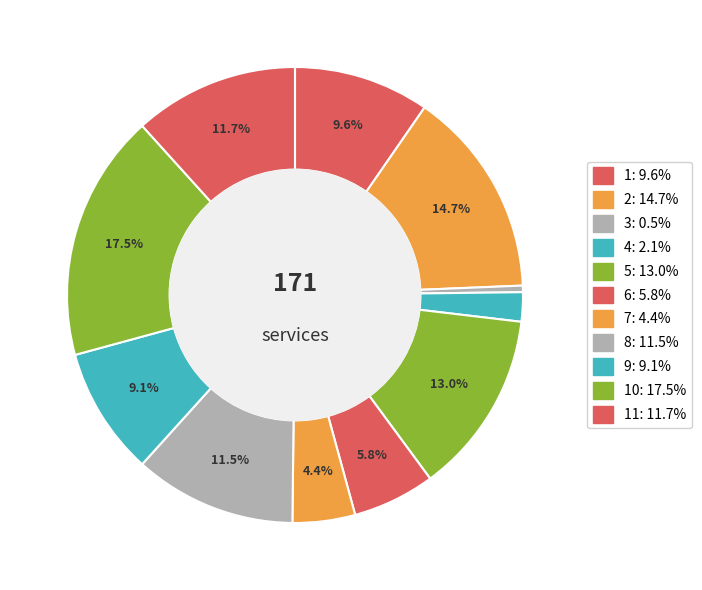

Count the number of slices in the pie.

11